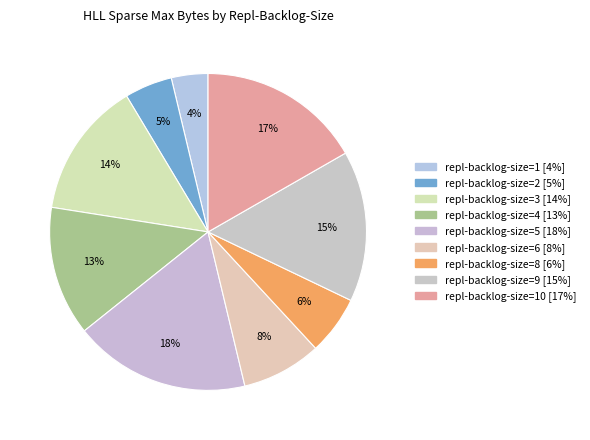

Which category has the biggest portion of the pie?

5